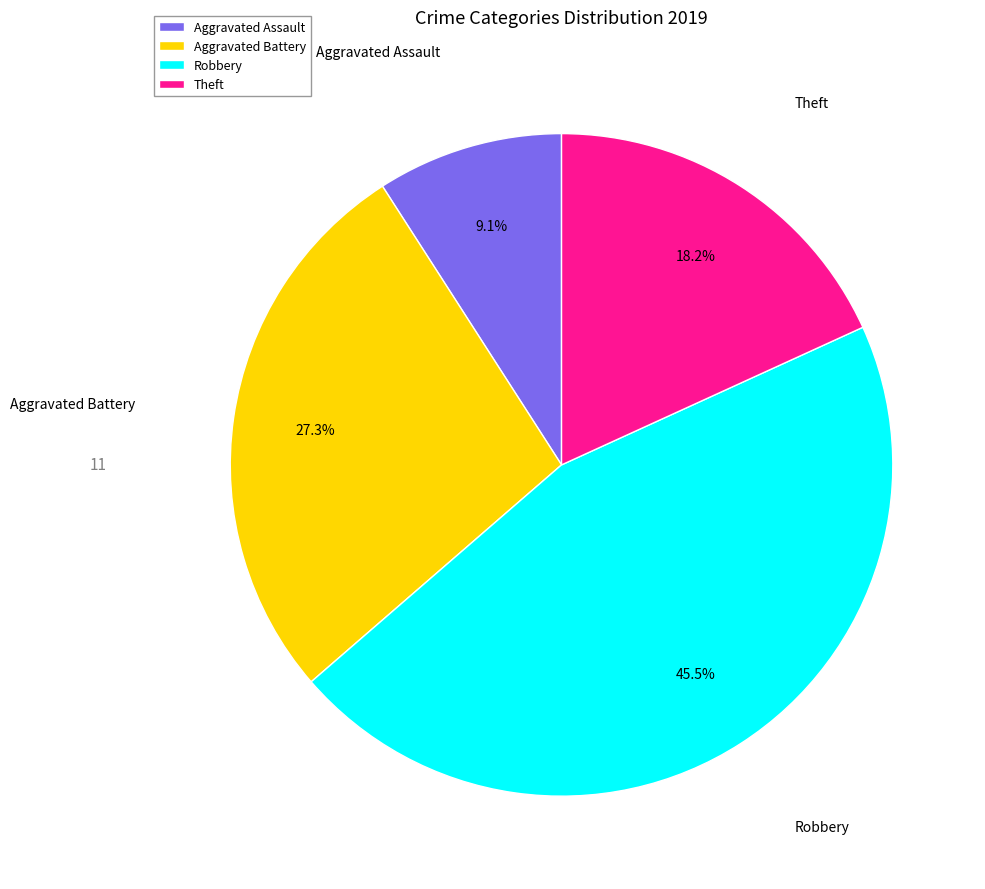

How many slices are in this pie chart?

4